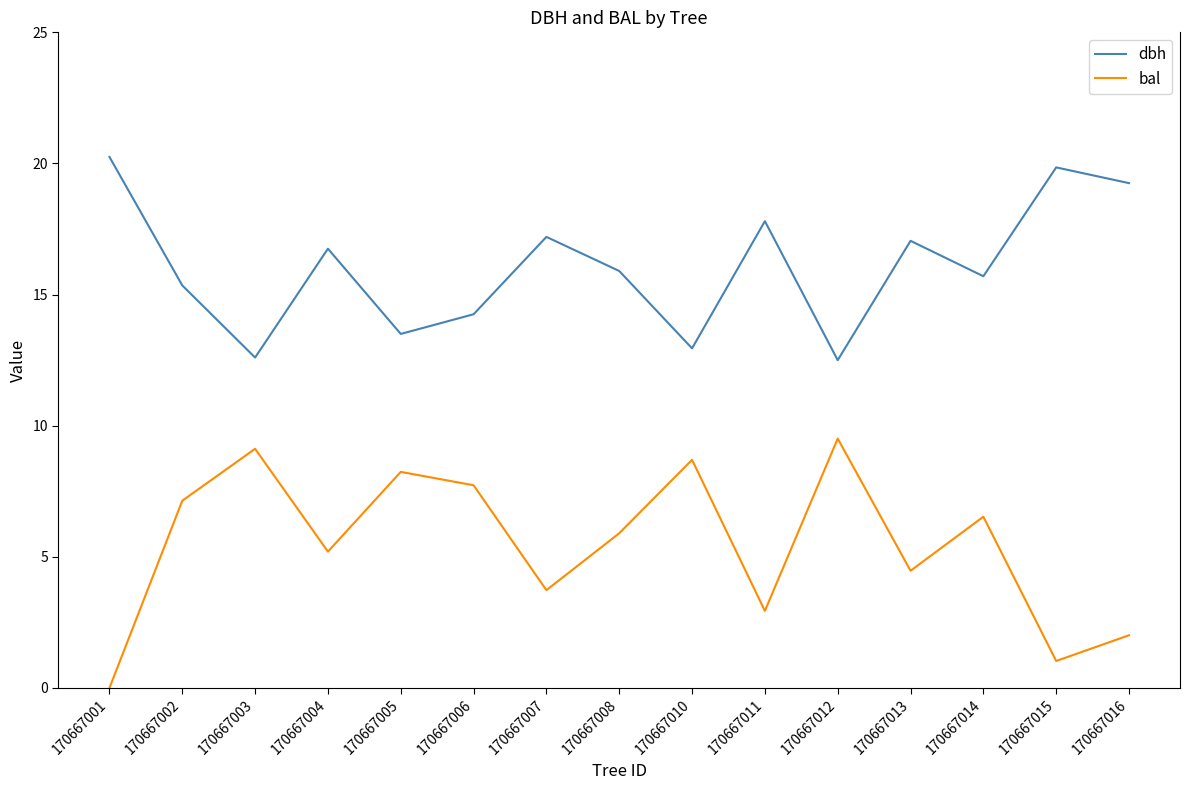

Which category has the lowest value in the bal series?

170667001